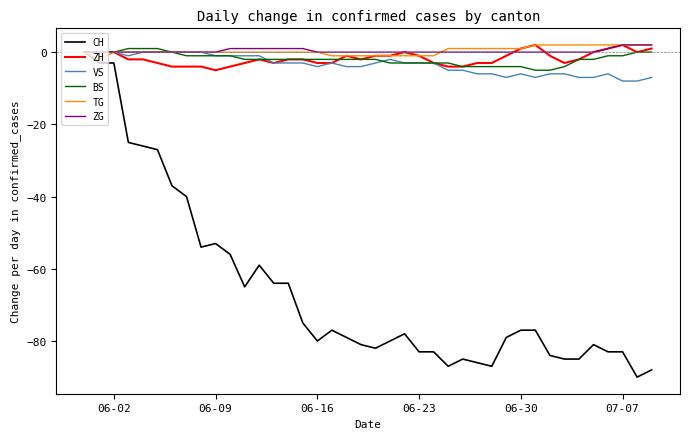

What is the smallest value displayed?

-90